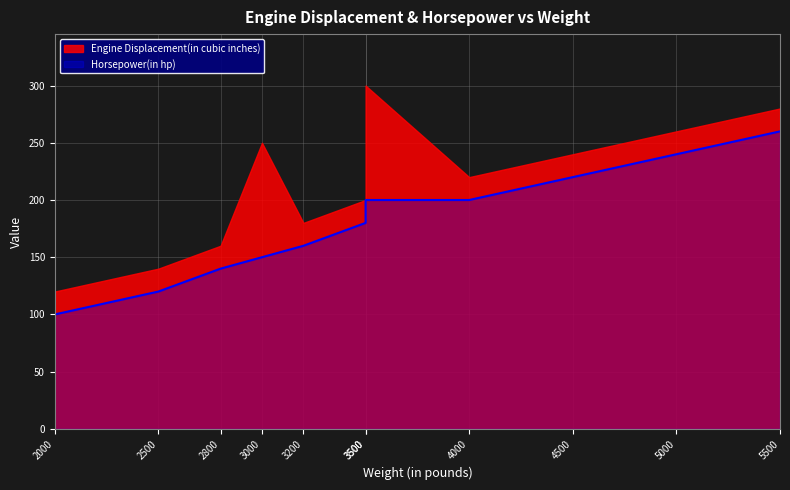

The value of Horsepower(in hp) at 3500 is 200. True or false?

True